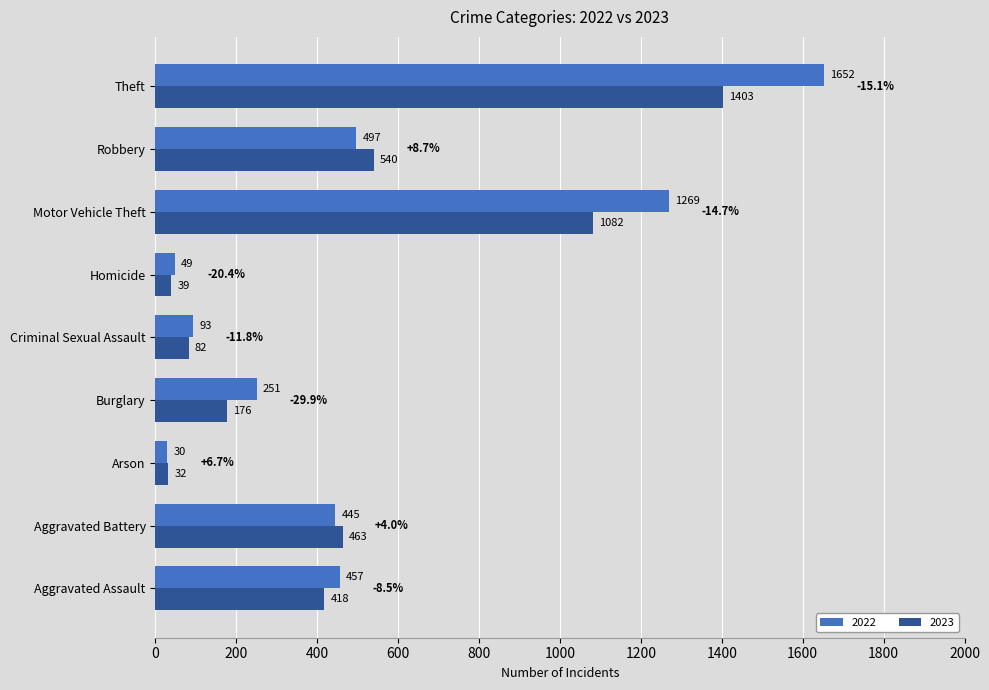

Is the value of 2023 at Criminal Sexual Assault greater than the value of 2022 at Theft?

No